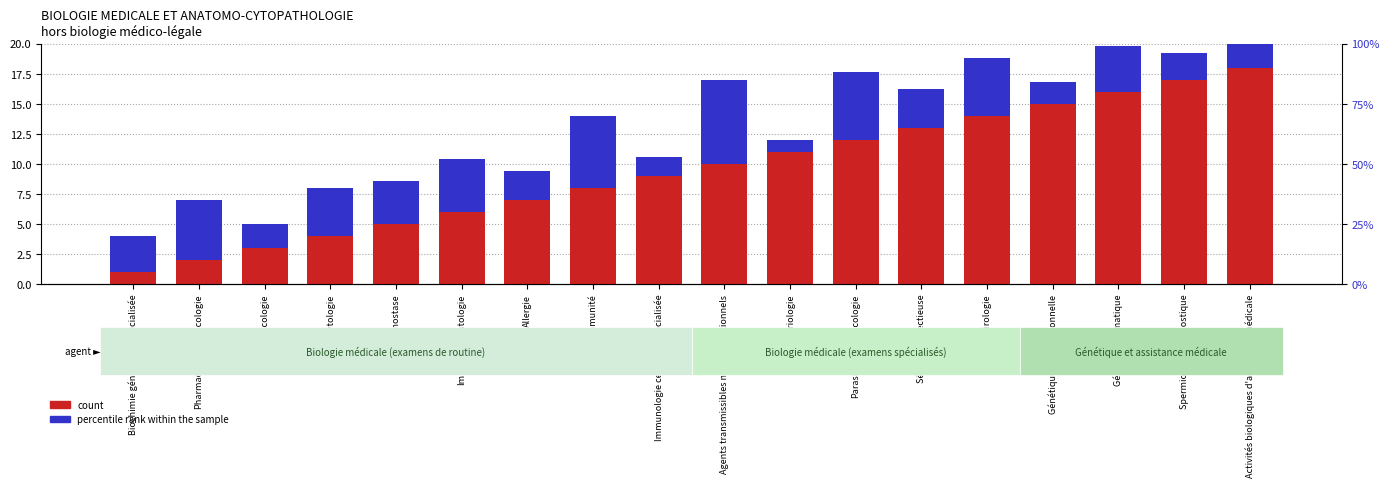

What is the label of the 3rd bar from the right?

Génétique somatique